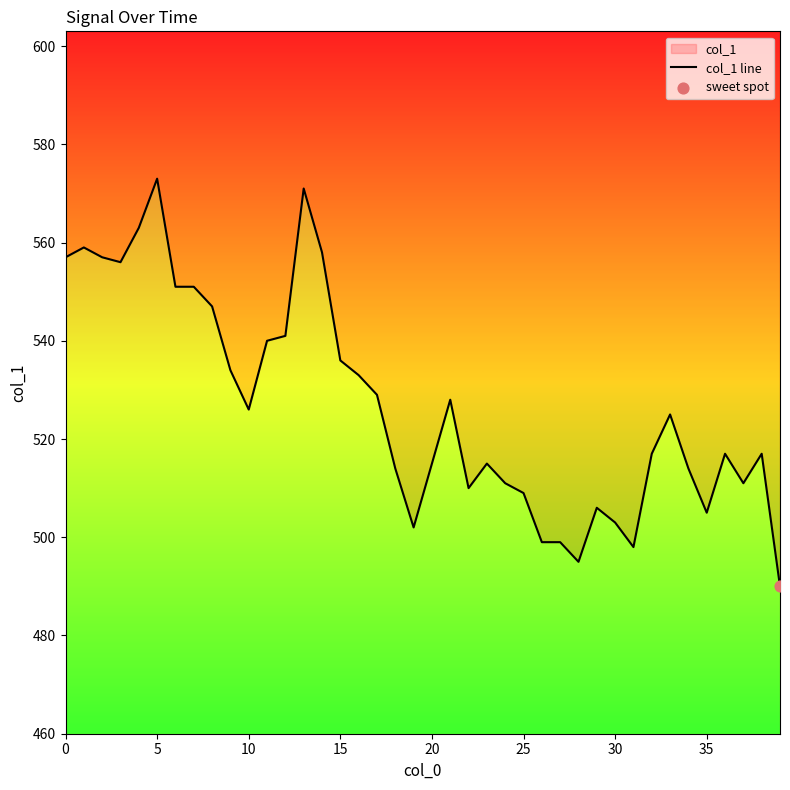

What is the ratio of the value at 37 to the value at 21?

1.0